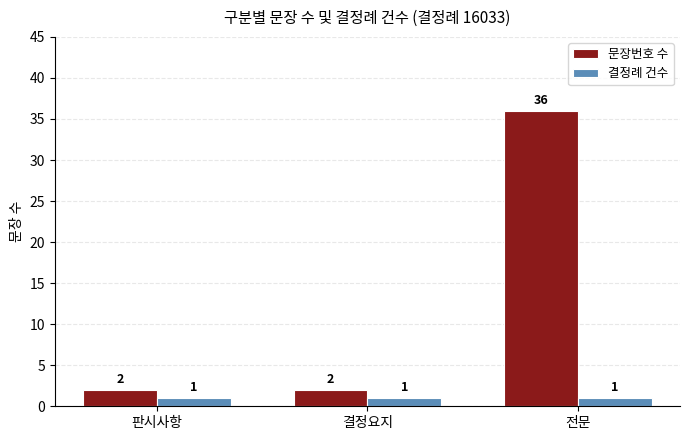

What is the difference between the maximum and minimum values in the 문장번호 수 series?

34